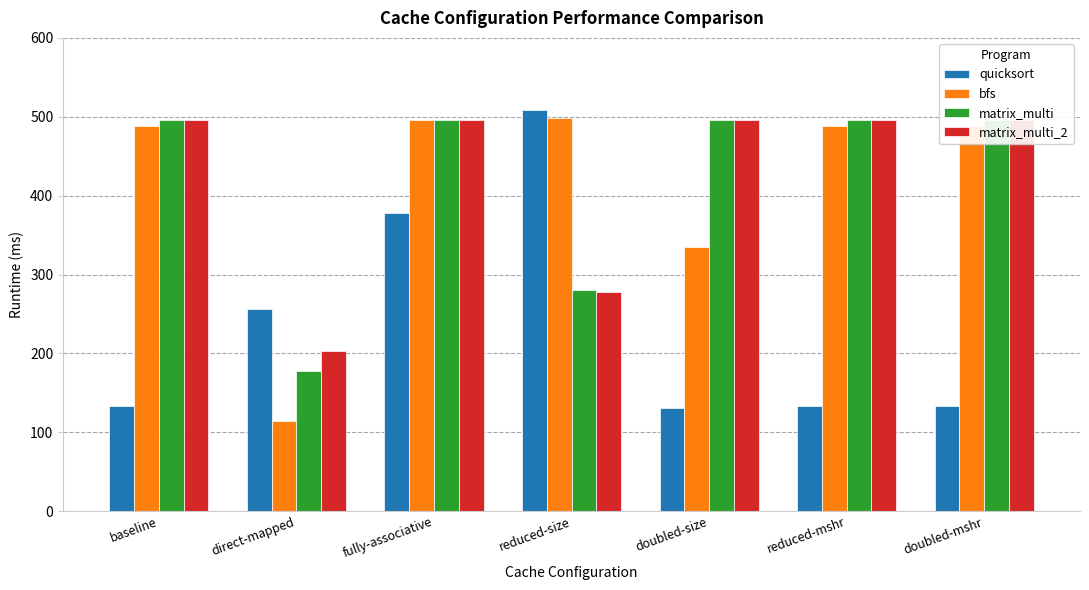

At baseline, list the series in order from smallest to largest.

quicksort, bfs, matrix_multi_2, matrix_multi